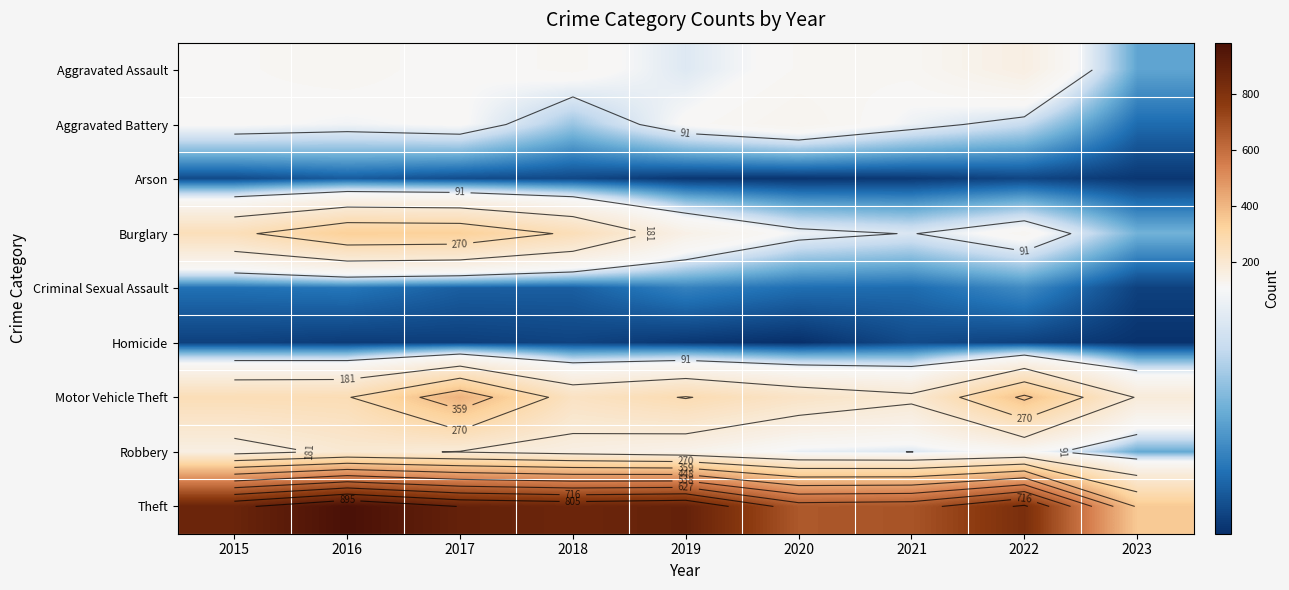

At how many categories does at least one series exceed 630?

8